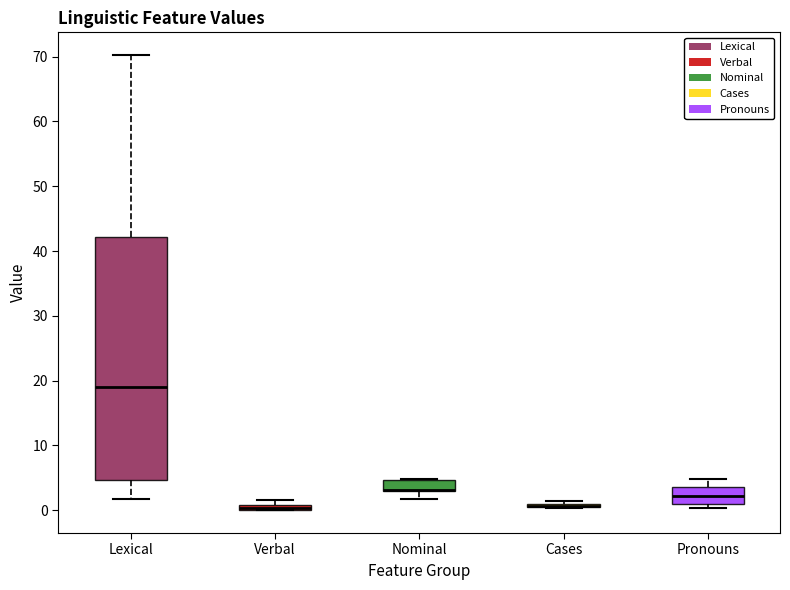

Comparing the boxes themselves (not the whiskers), which one is the tallest?

Lexical